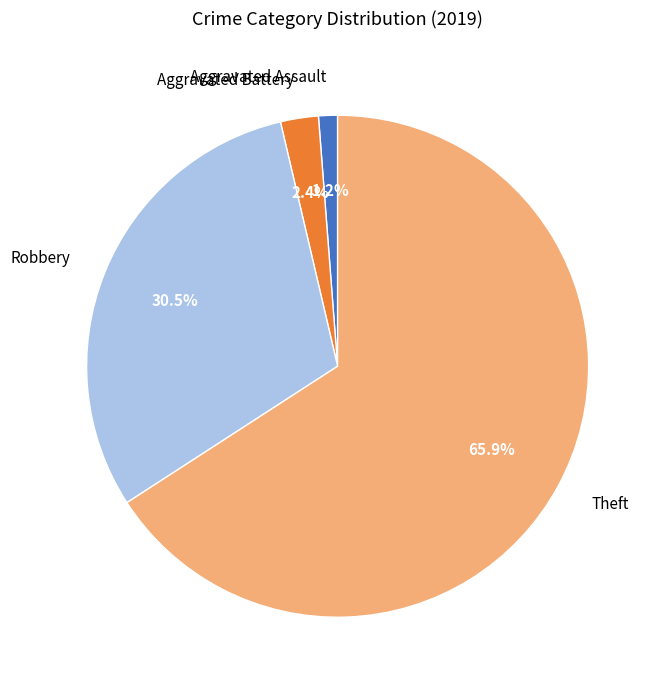

Count the number of slices in the pie.

4